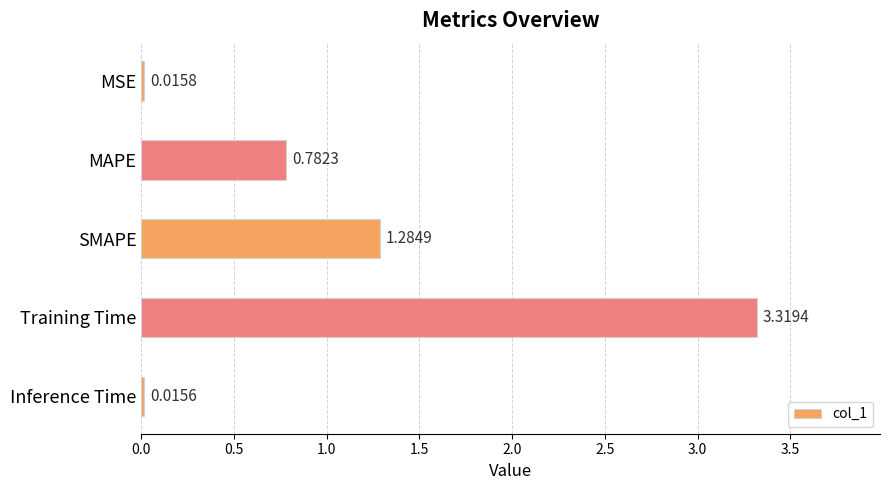

Which category has the lowest value across all series?

Inference Time